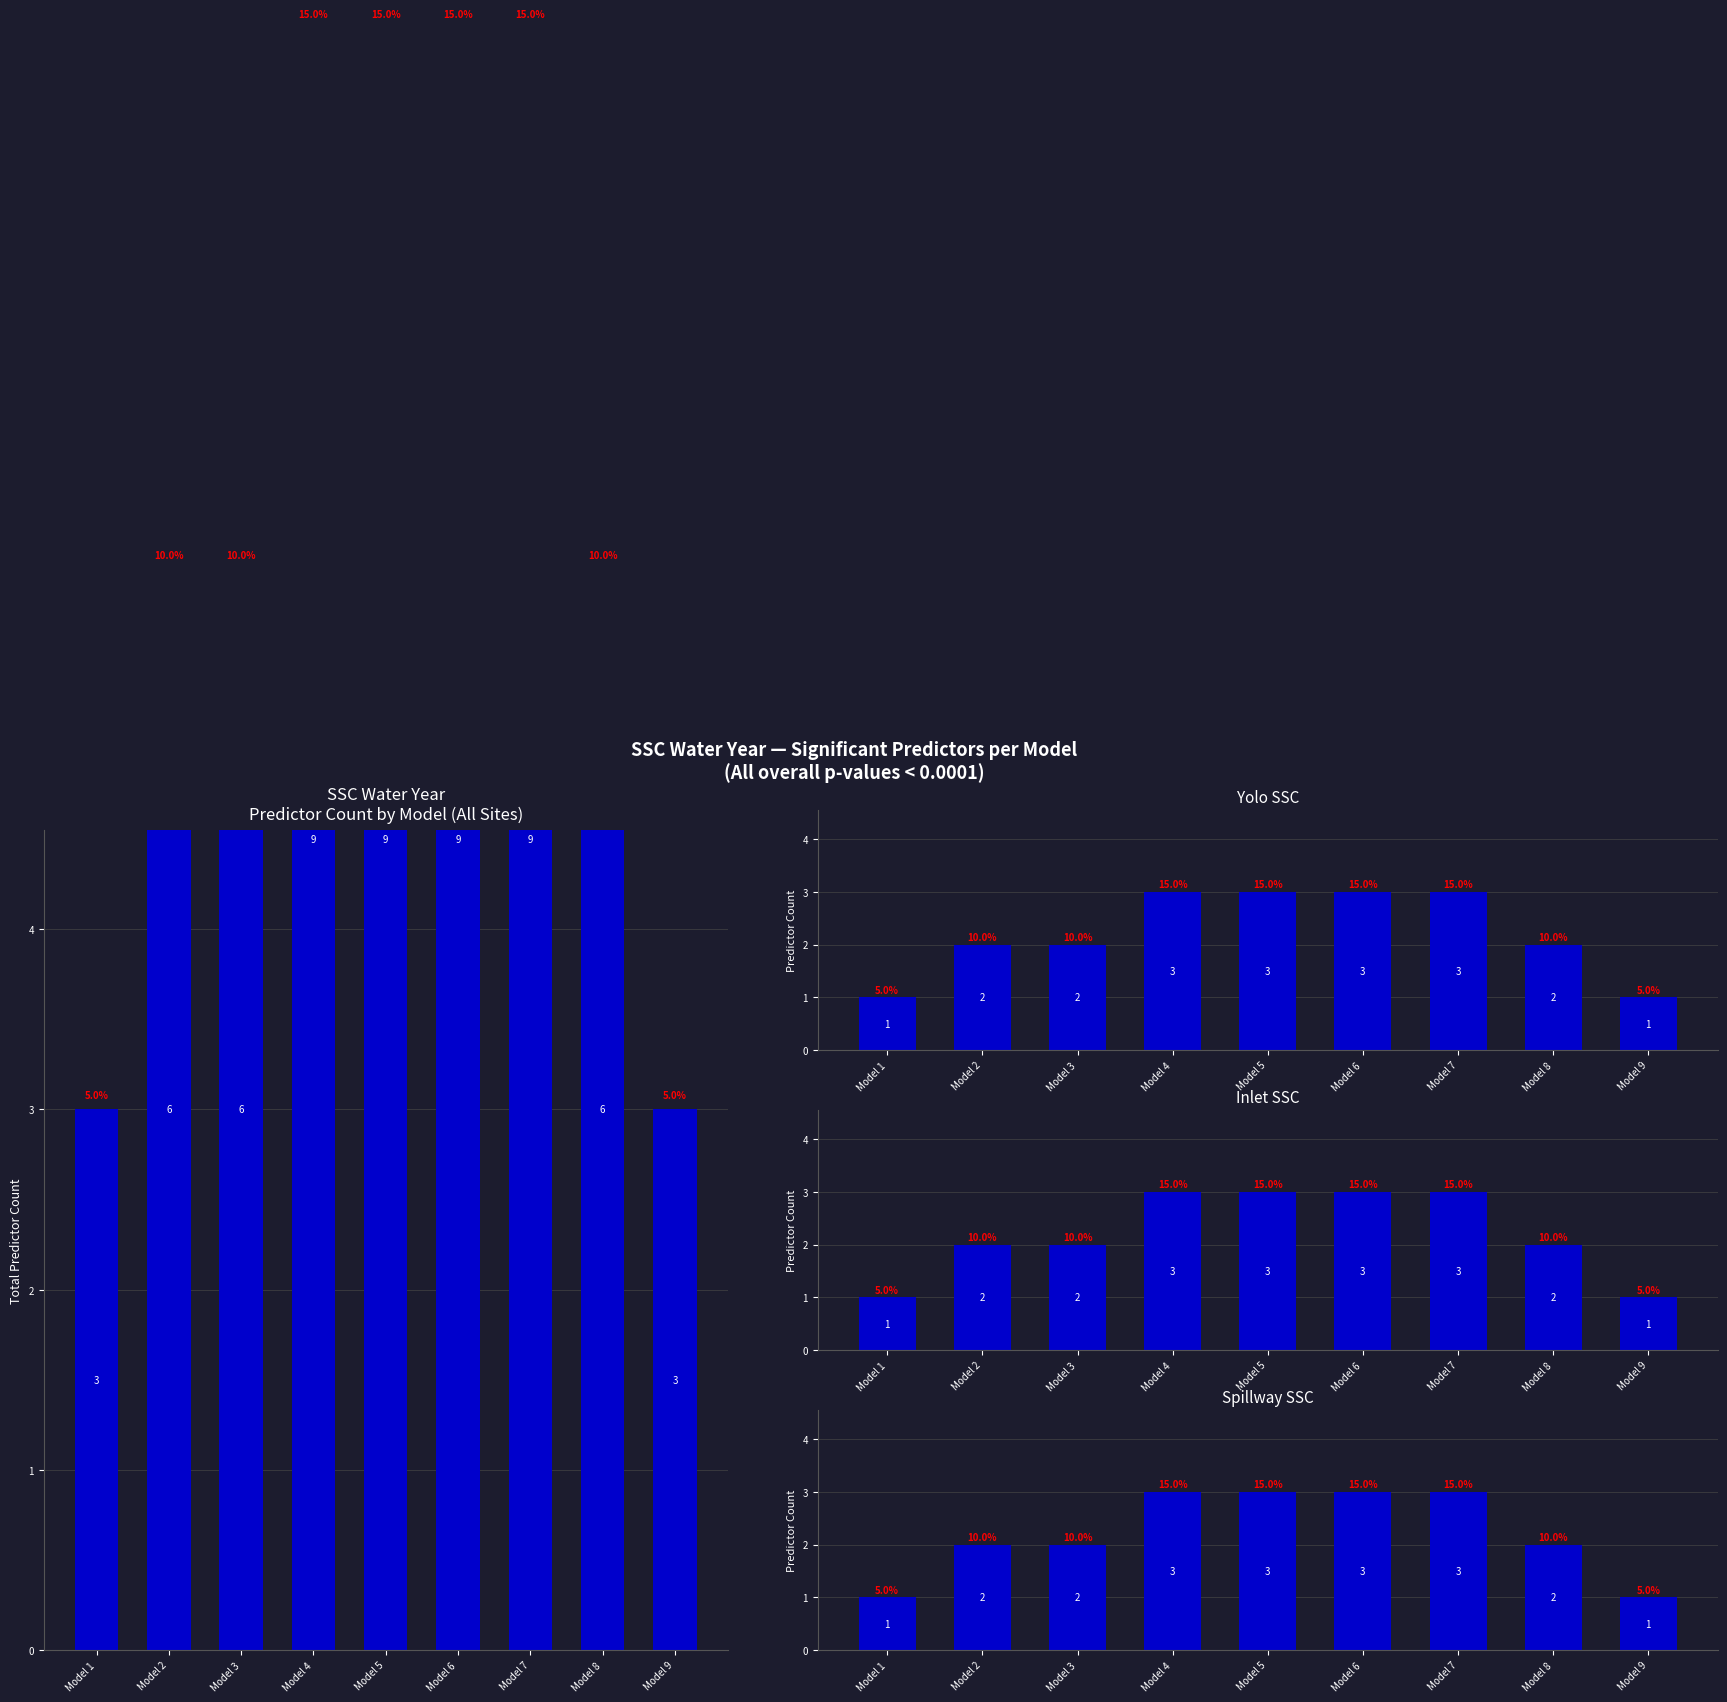

Rank the series by their maximum value, from lowest to highest.

Yolo SSC, Inlet SSC, Spillway SSC, Overall (All Sites)